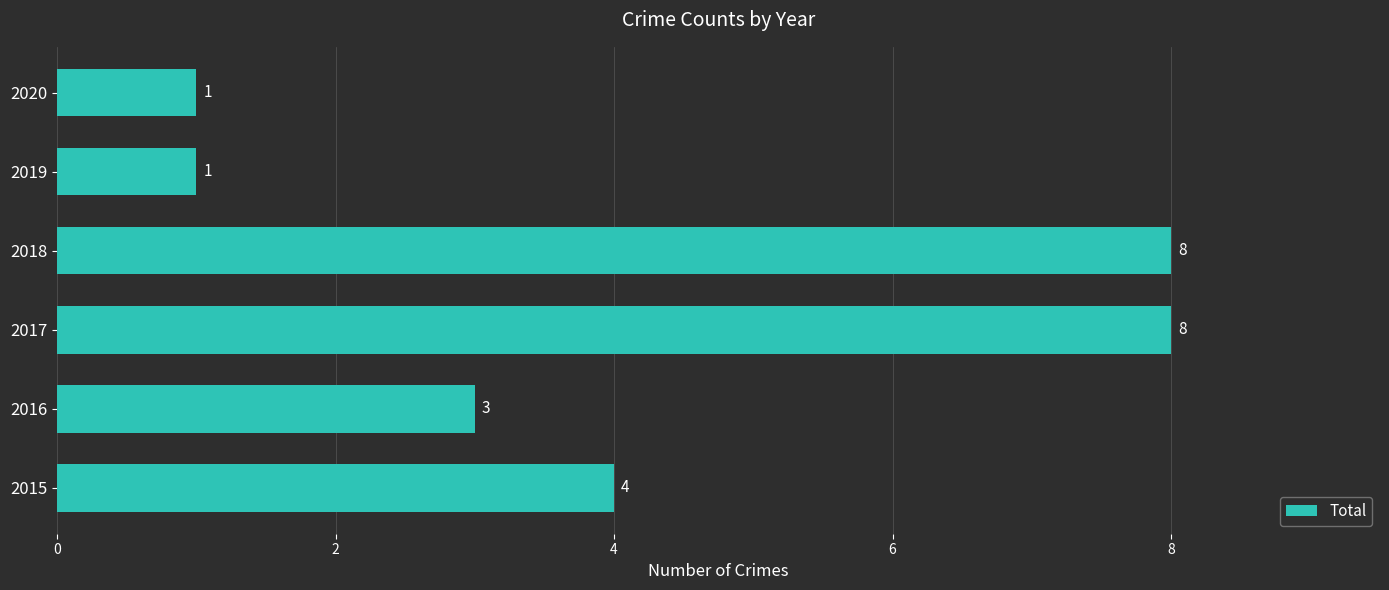

What is the average value?

4